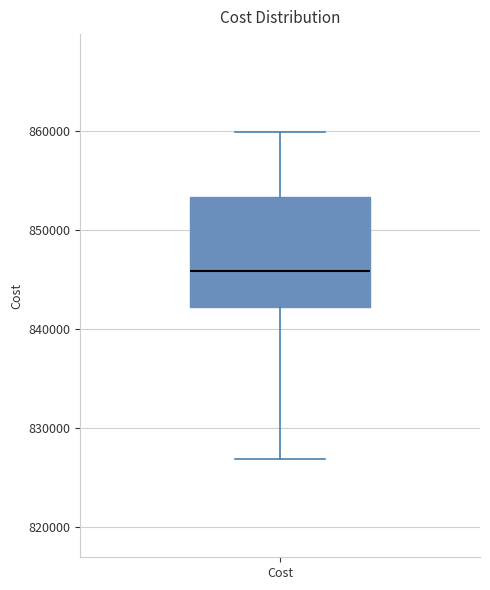

Read this box plot against the y-axis: the position of the median line, the range covered by the box, and the ends of both whiskers. The values are not printed on the chart, so give them approximately, as read against the axis.

median 846000, box 842000 to 853000, whiskers 827000 to 860000